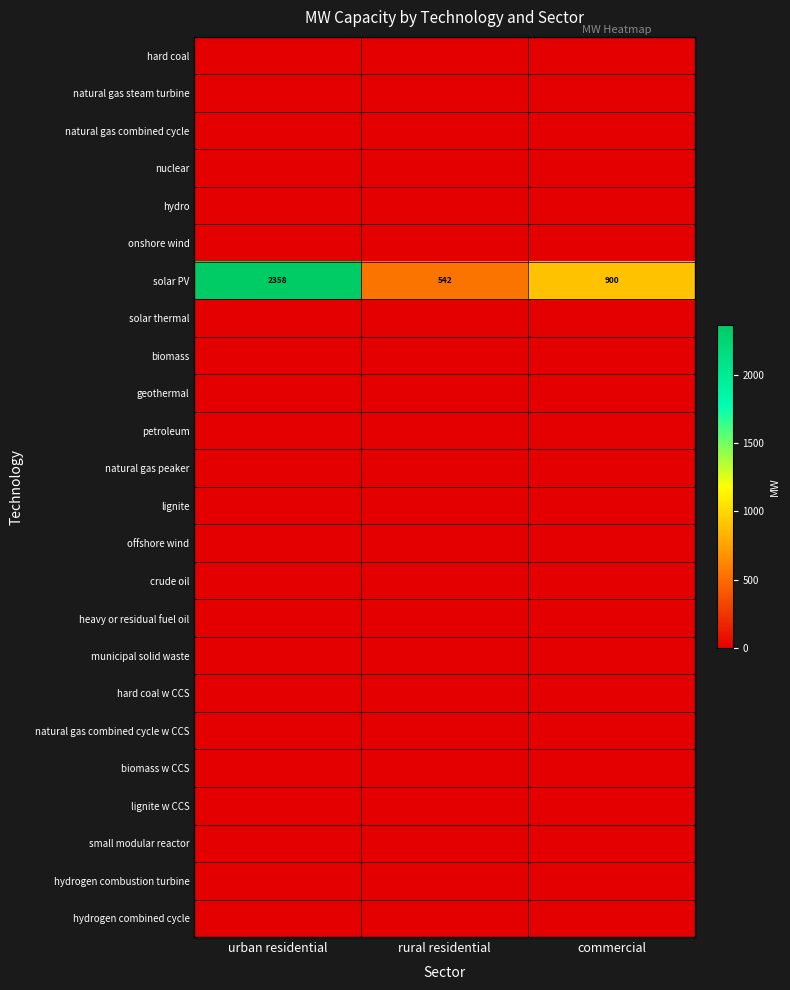

What is the spread (max minus min) of values at urban residential?

2357.9